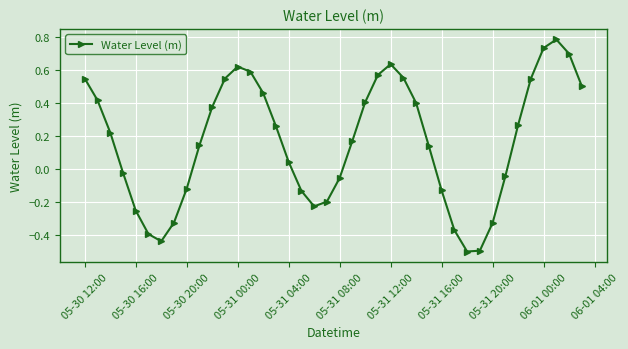

Count the number of values greater than 0.

24